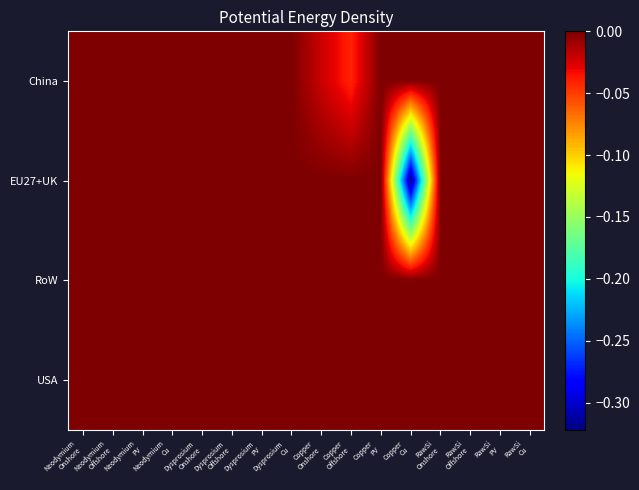

List the series in order of their peak value, highest first.

China, EU27+UK, RoW, USA